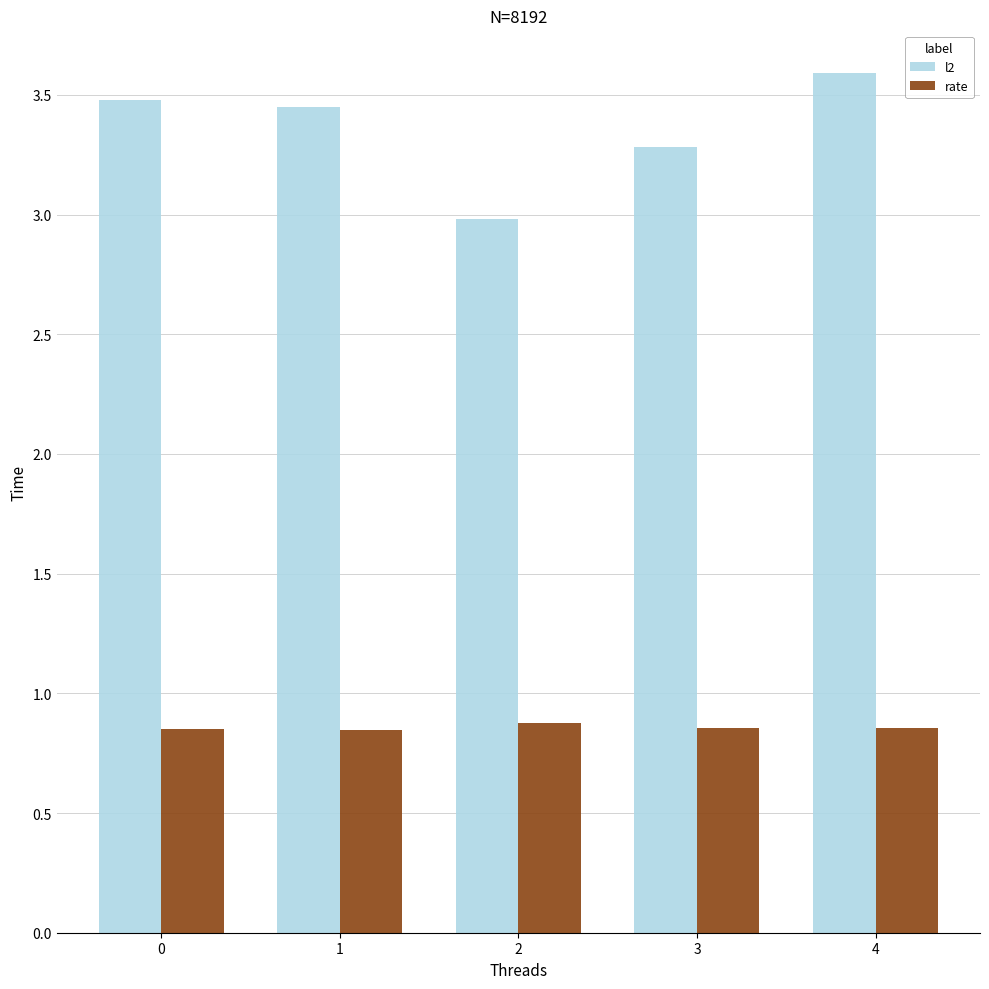

Rank the series at 1 from lowest to highest value.

rate, l2